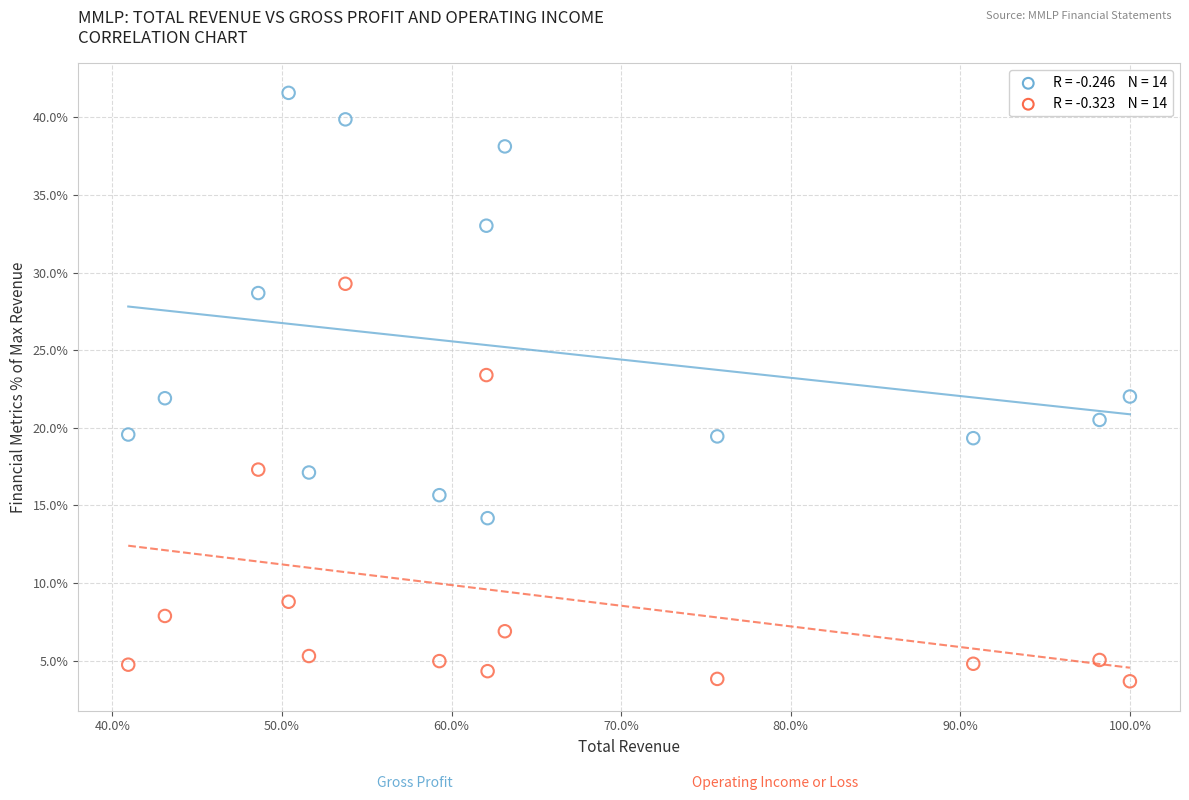

Across all data points, what is the range of Y values (max minus min)?

37.9